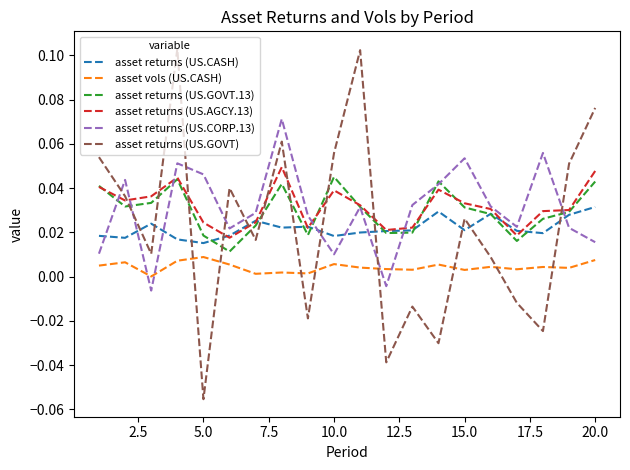

Which series has the widest spread of values?

asset returns (US.GOVT)